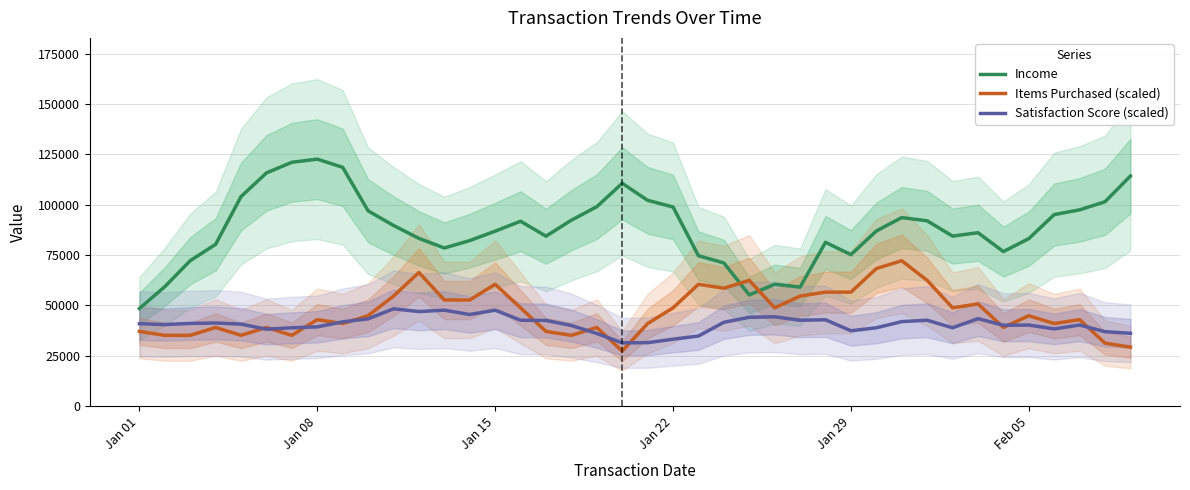

What is the minimum value for Items Purchased (scaled)?

27313.5